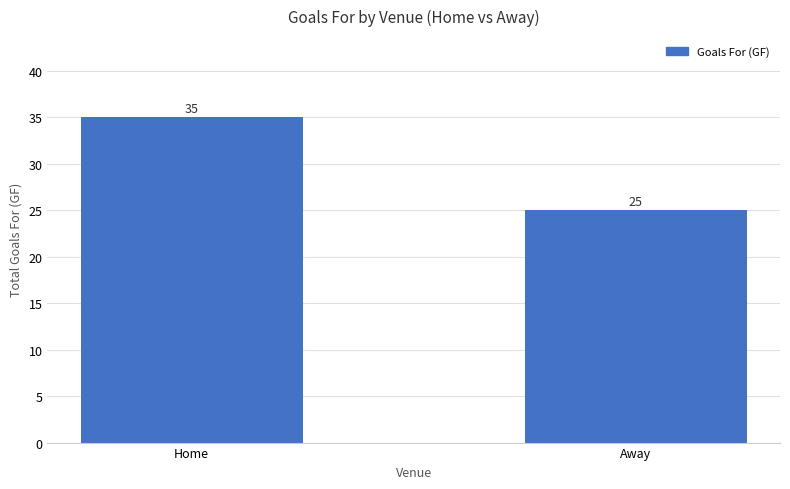

The chart shows a value of 35 at Away. True or false?

False